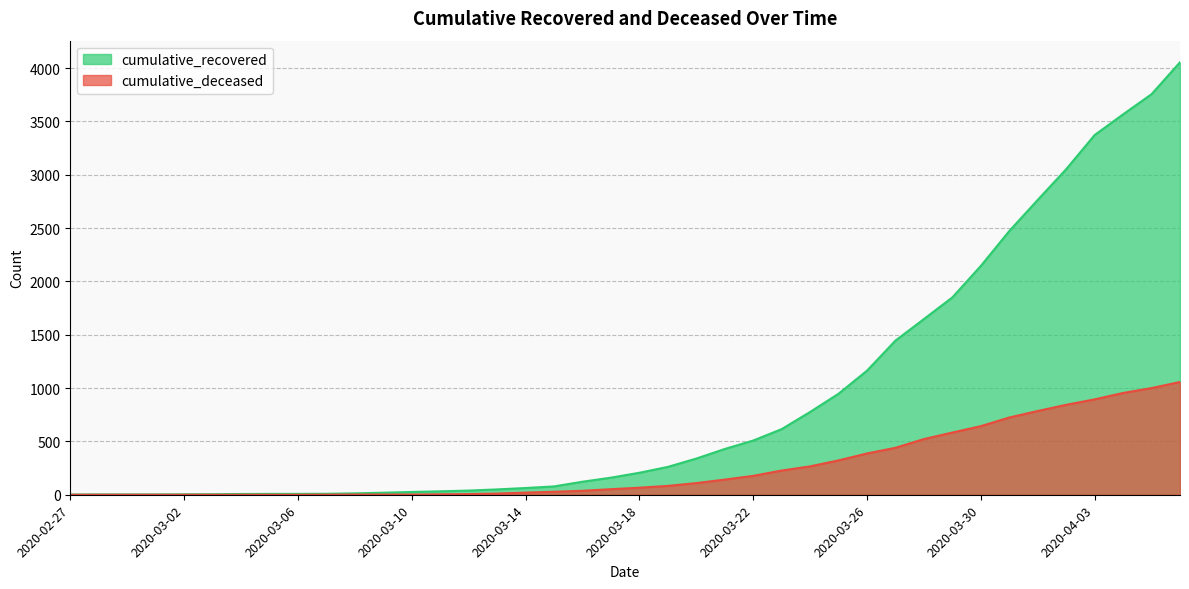

The cumulative_deceased series shows 35 at 2020-03-14. True or false?

False